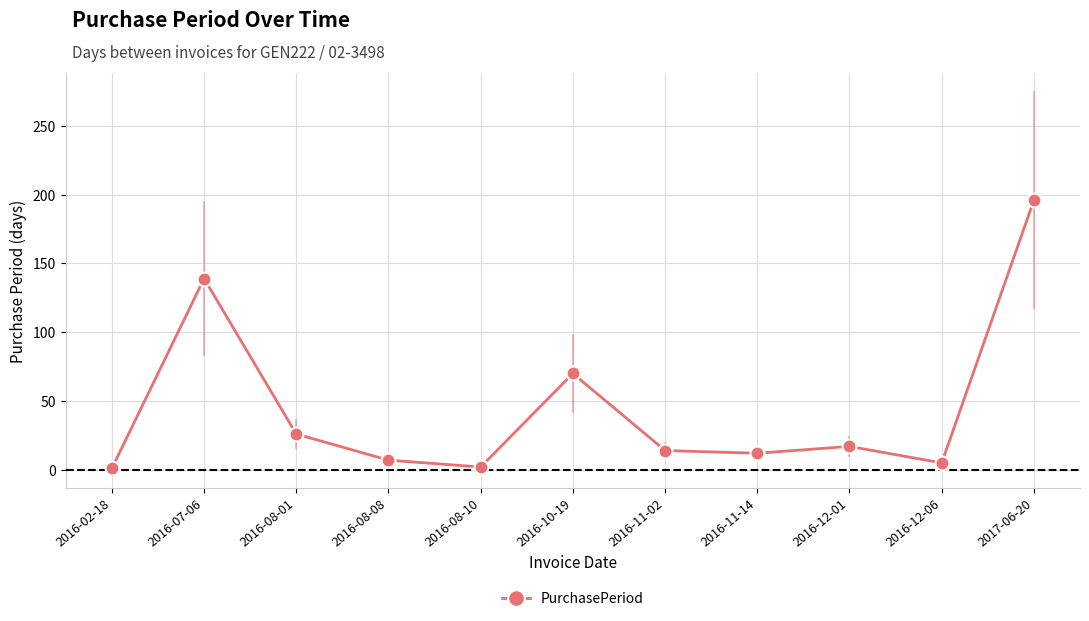

What position from the left is 2016-12-06?

10